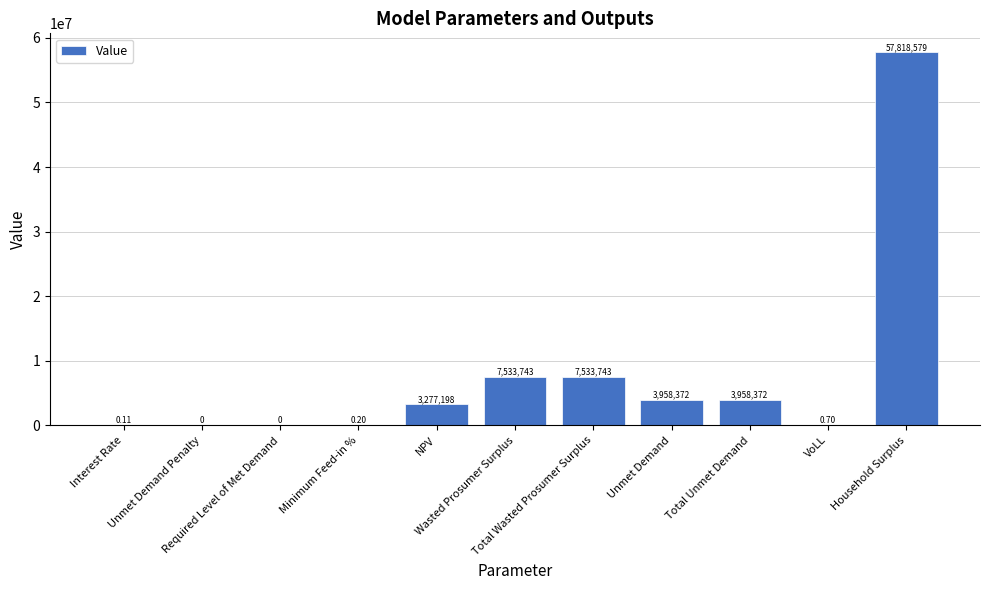

How many positive values are there?

9